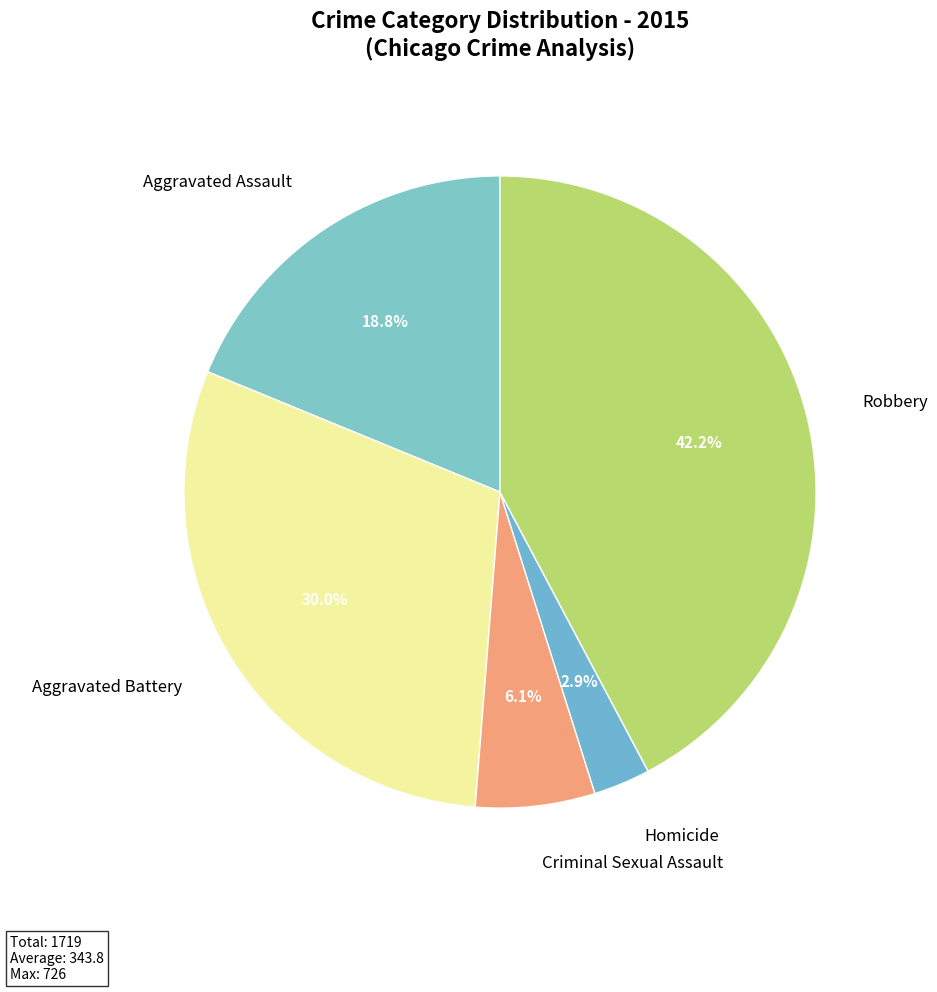

How many slices are in this pie chart?

5